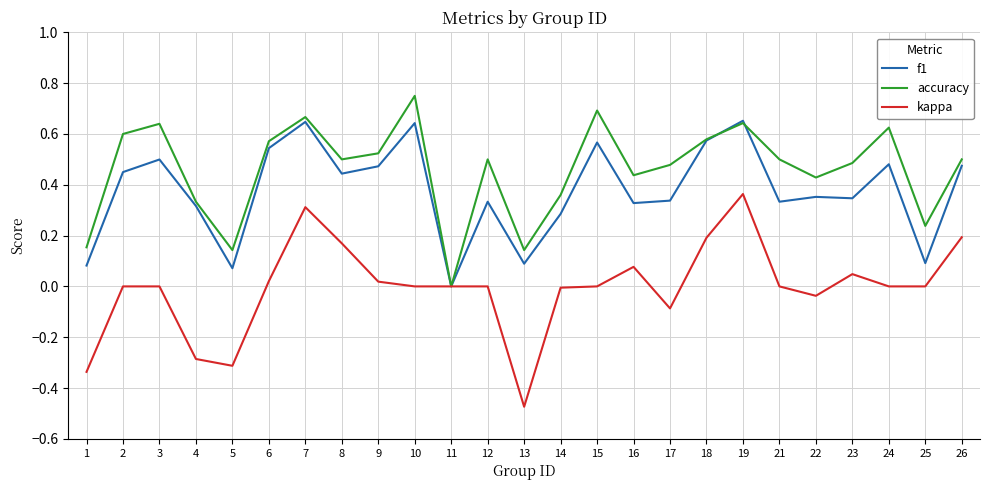

Does the chart display data point markers on the line(s)?

No